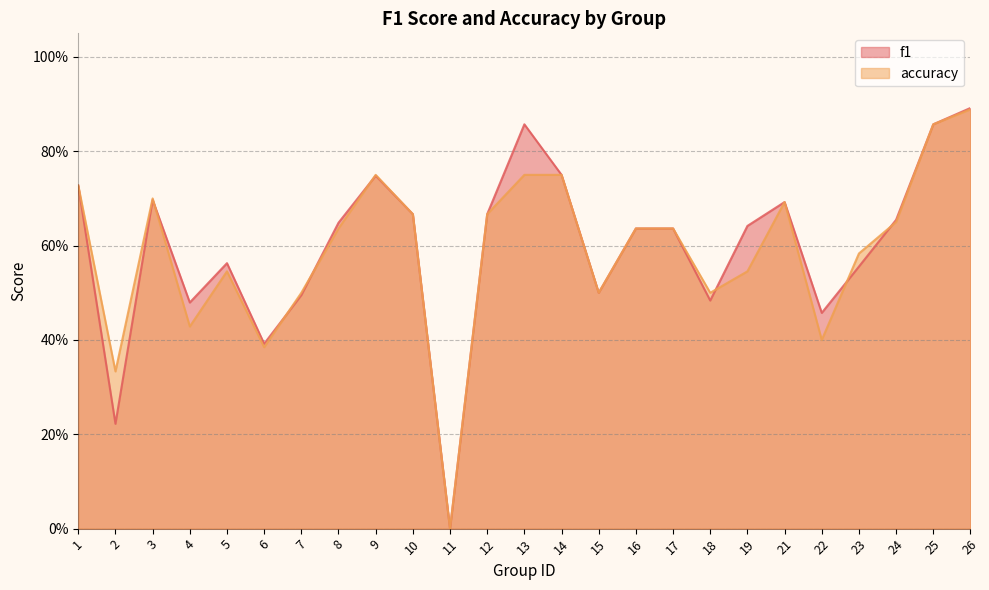

Which series has the largest range (max minus min)?

f1